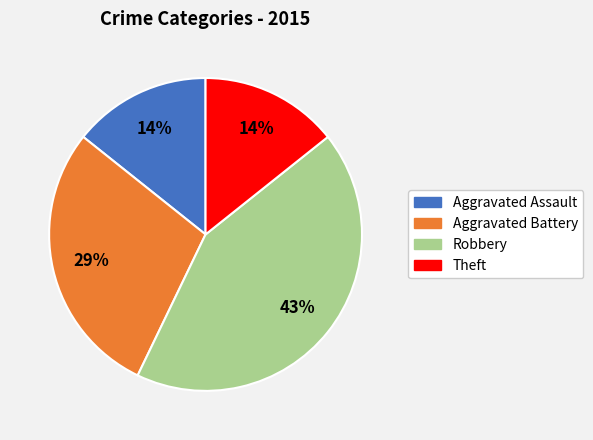

How many slices are in this pie chart?

4